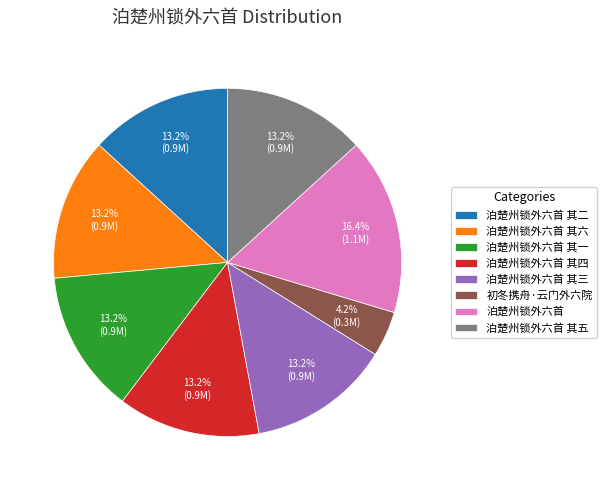

The 泊楚州锁外六首 其二 slice represents 13% of the pie. True or false?

True